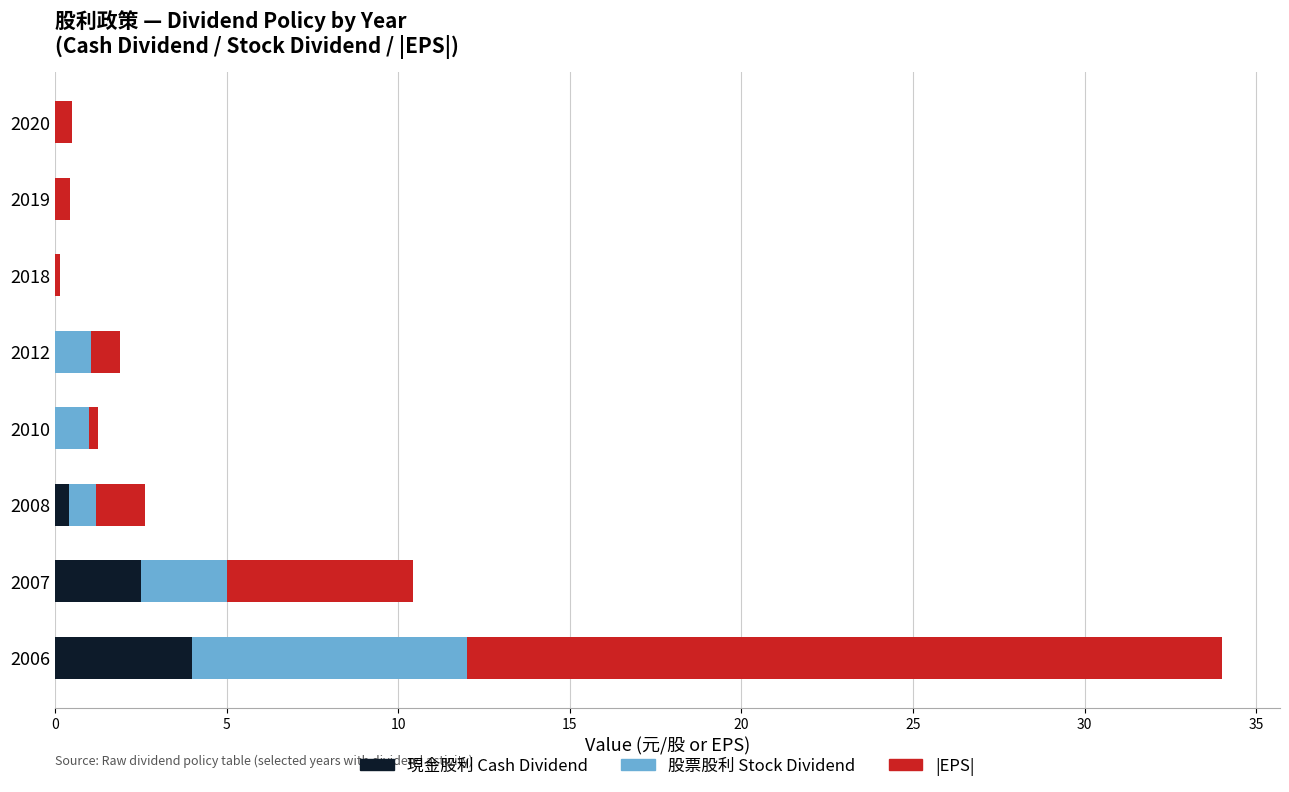

At which category is the sum across all series the highest?

2006